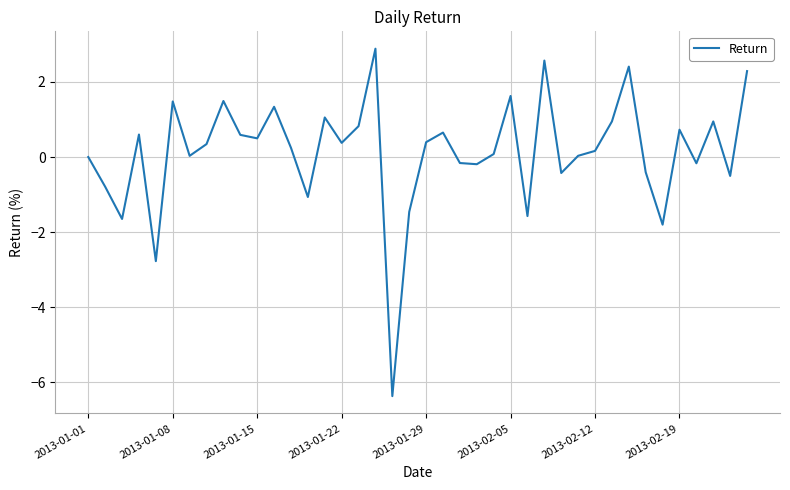

What is the sum of all values?

5.3